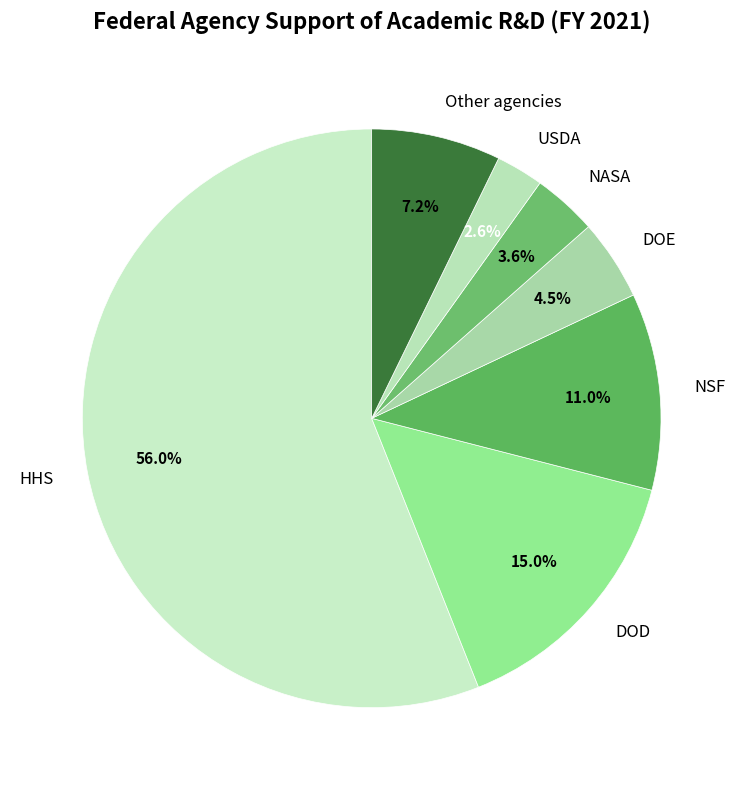

Rank the categories by value from lowest to highest.

USDA, NASA, DOE, Other agencies, NSF, DOD, HHS